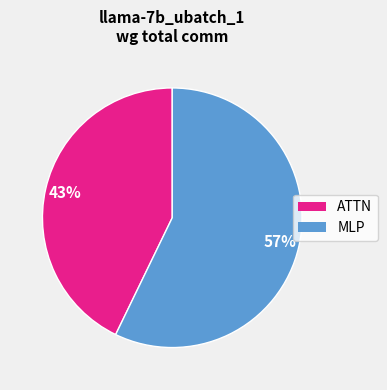

Which category has the biggest portion of the pie?

MLP